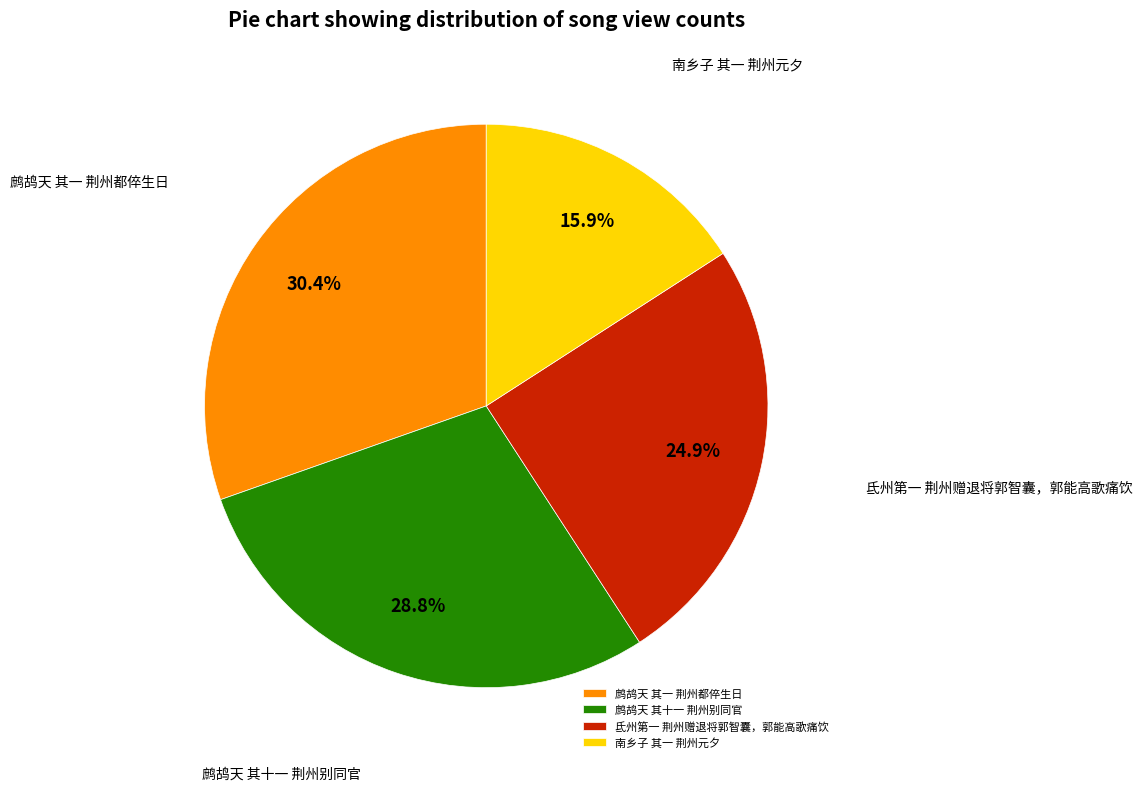

What is the smallest slice in the pie chart?

南乡子 其一 荆州元夕